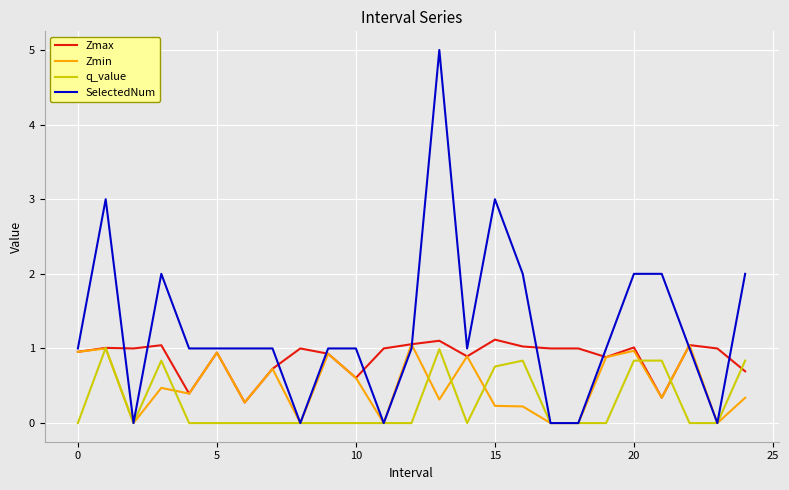

What is the greatest value displayed?

5.0